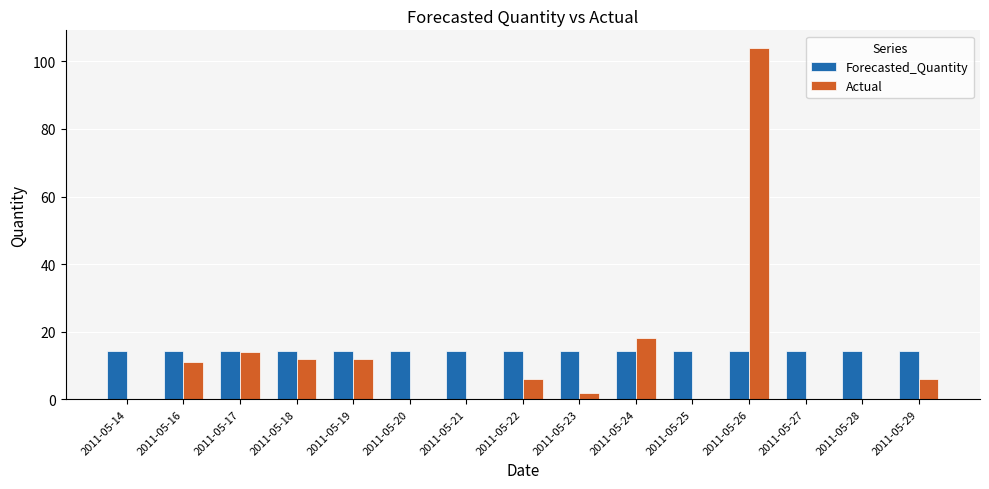

True or false: Actual has a value of 10.2 at 2011-05-29.

False